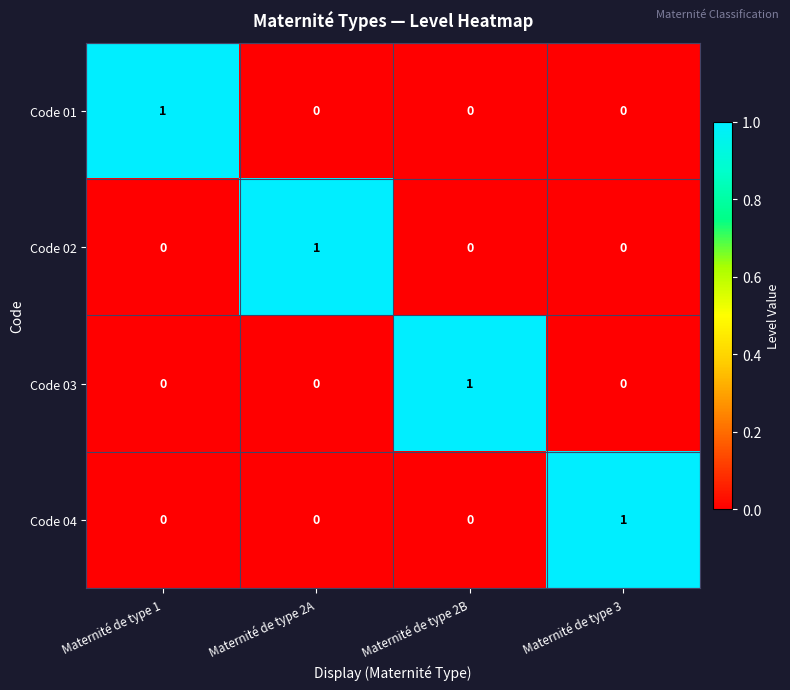

What is the spread (max minus min) of values at Maternité de type 2B?

1